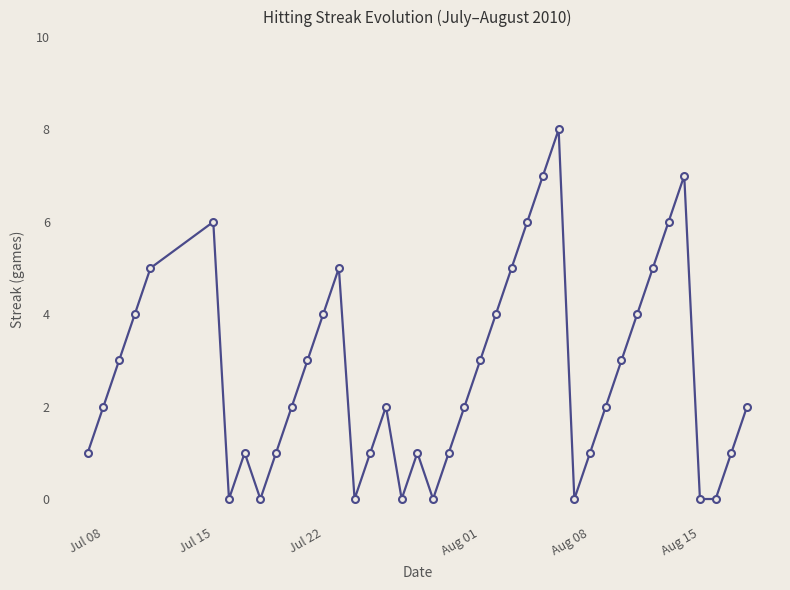

How many interior local peaks (higher than both neighbors) does the data have?

7